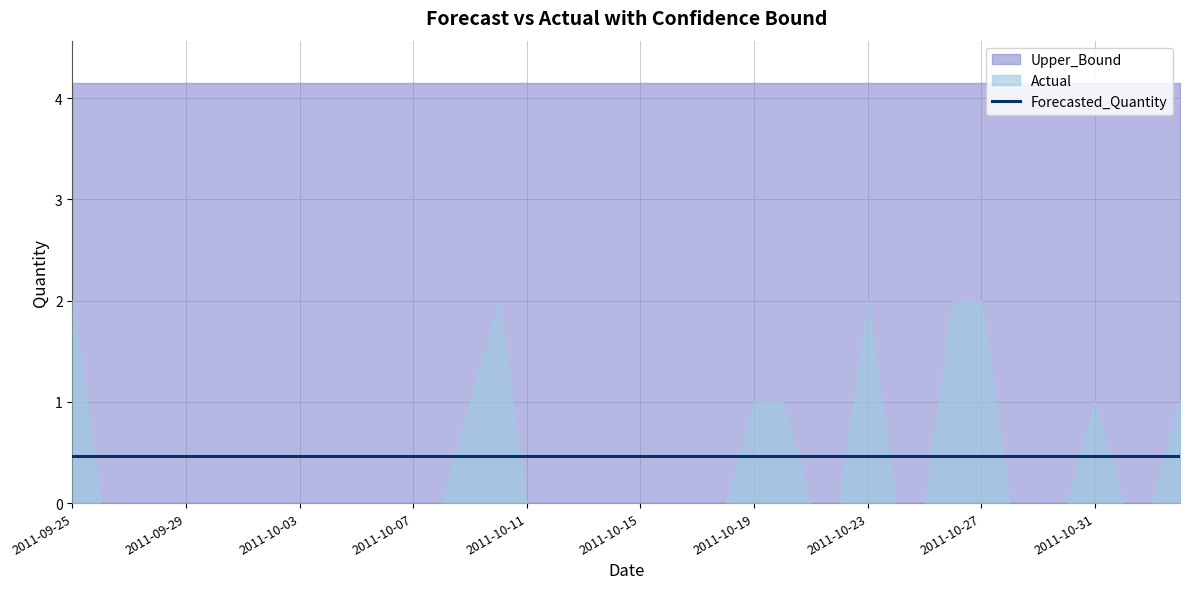

At which label is Forecasted_Quantity closest to 0?

2011-09-25